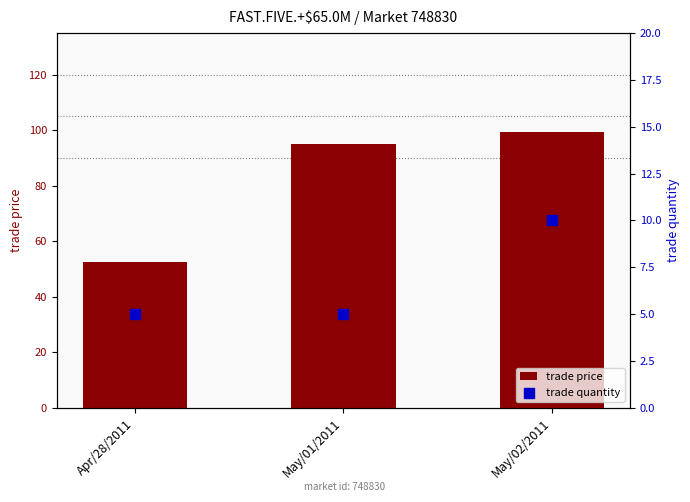

At how many categories does at least one series exceed 57?

2